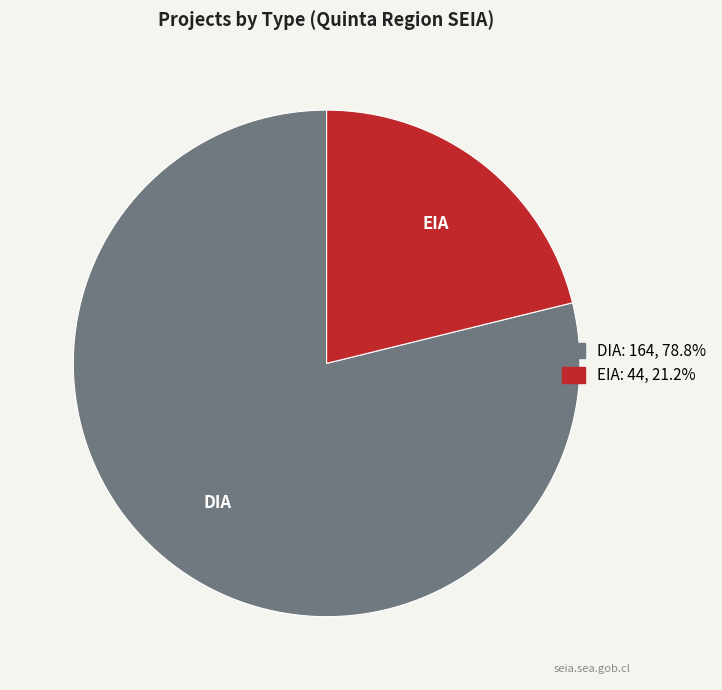

Which category has the smallest portion of the pie?

EIA